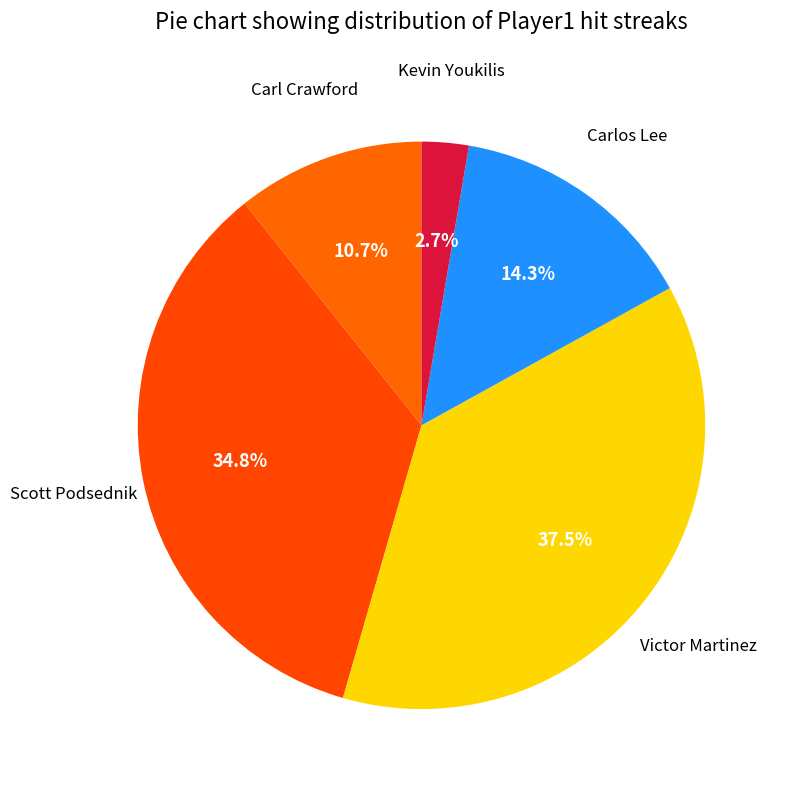

Approximately how many times larger is the value at Carlos Lee compared to Carl Crawford?

1.3